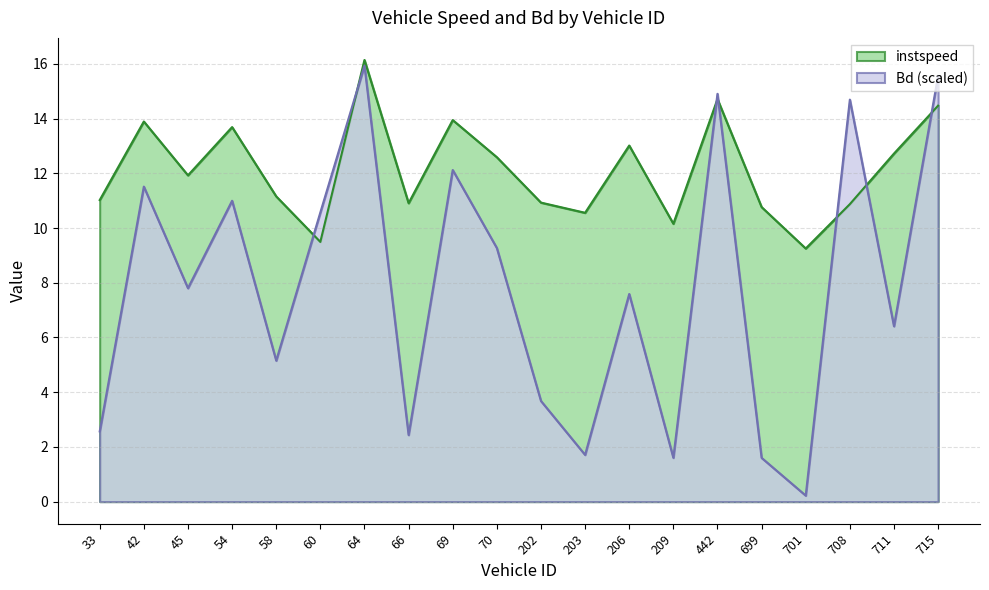

Reading left to right, transcribe all the data shown in this chart.

instspeed: 33=11.0	42=13.9	45=11.9	54=13.7	58=11.2	60=9.5	64=16.1	66=10.9	69=13.9	70=12.6	202=10.9	203=10.6	206=13.0	209=10.2	442=14.7	699=10.8	701=9.3	708=10.9	711=12.7	715=14.5
Bd: 33=2.6	42=11.5	45=7.8	54=11.0	58=5.2	60=10.6	64=15.9	66=2.4	69=12.1	70=9.3	202=3.7	203=1.7	206=7.6	209=1.6	442=14.9	699=1.6	701=0.2	708=14.7	711=6.4	715=15.6